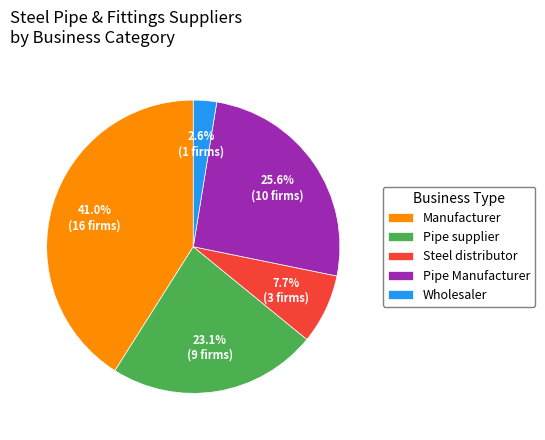

Does any single category account for the majority?

No